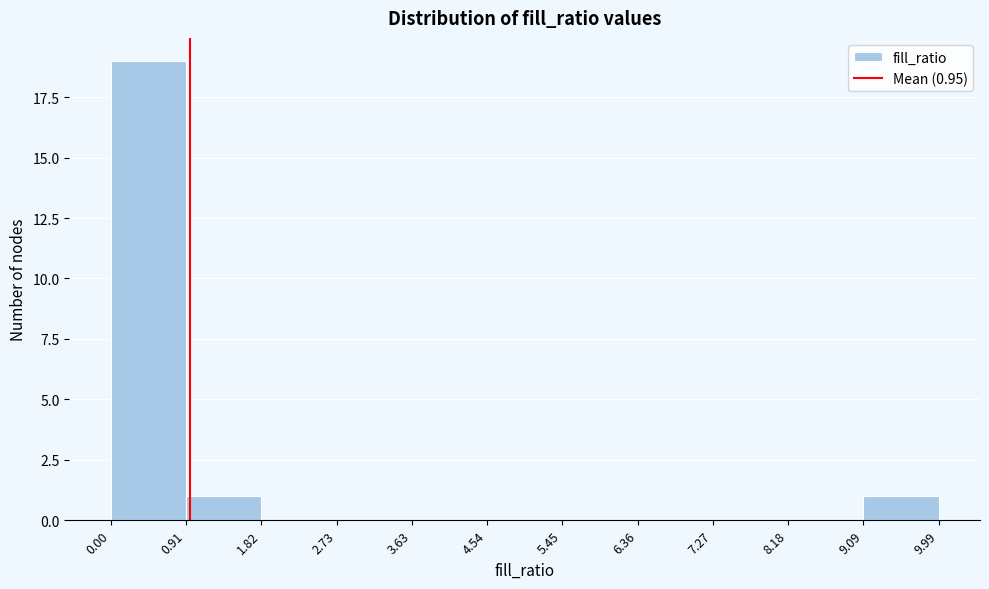

Over which range of the x-axis is the bar tallest?

0.00 to 0.91